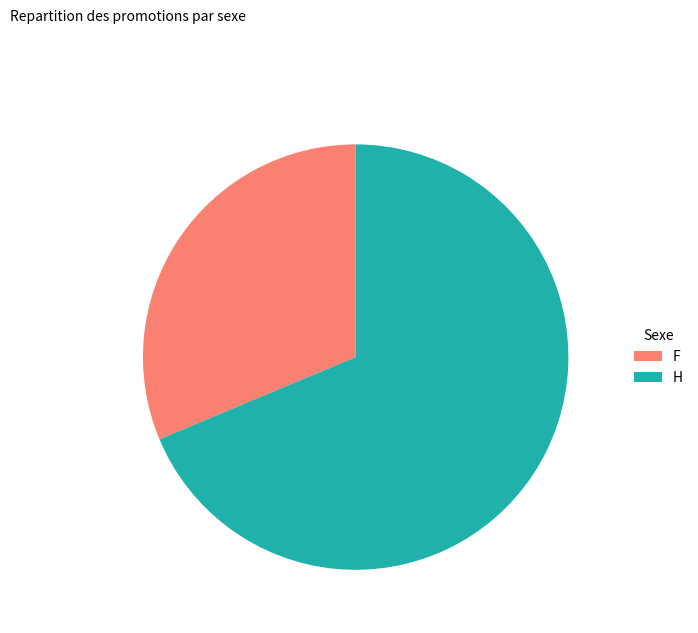

Rank the categories by value from highest to lowest.

H, F